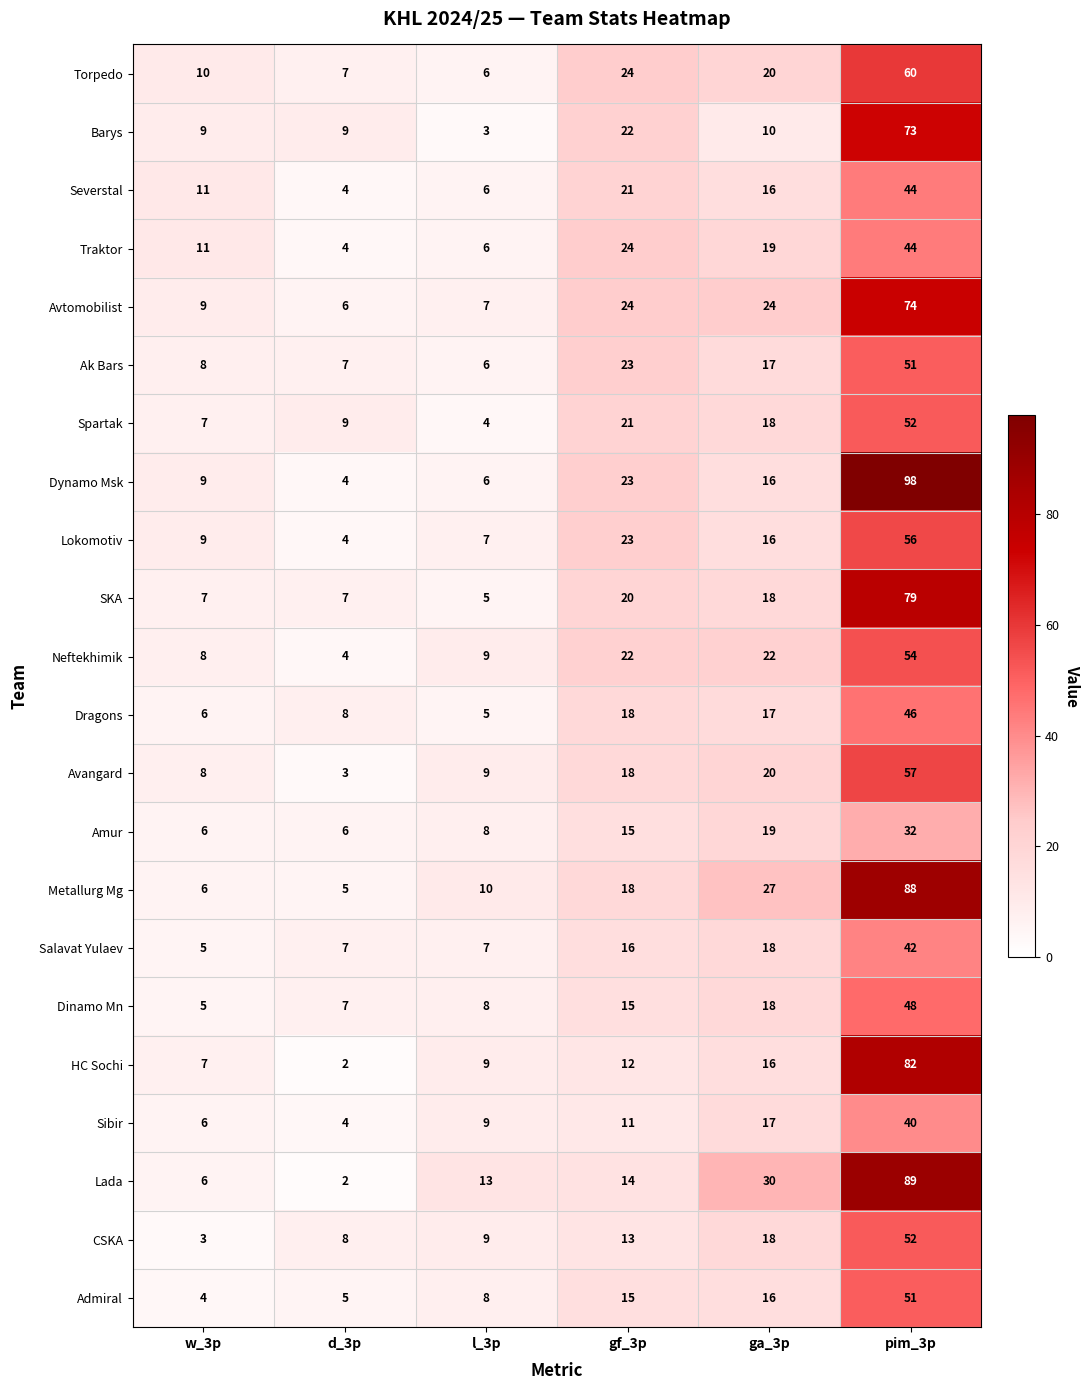

What is the average value of the Avangard series?

19